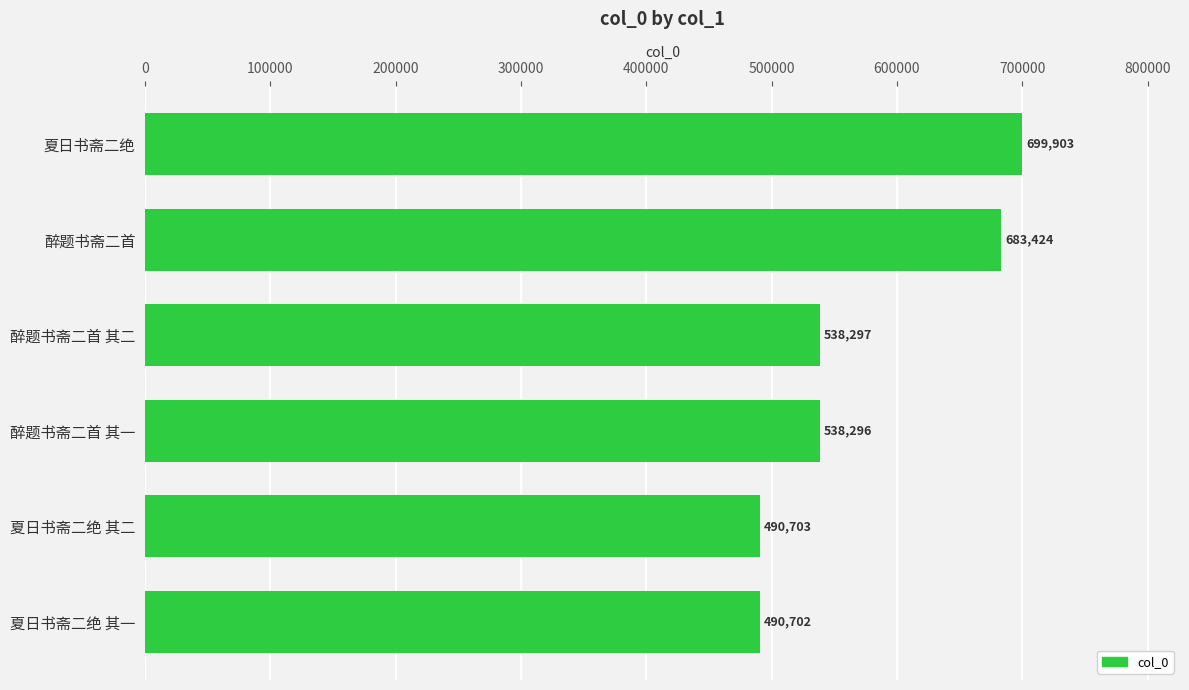

How many bars are there in total?

6